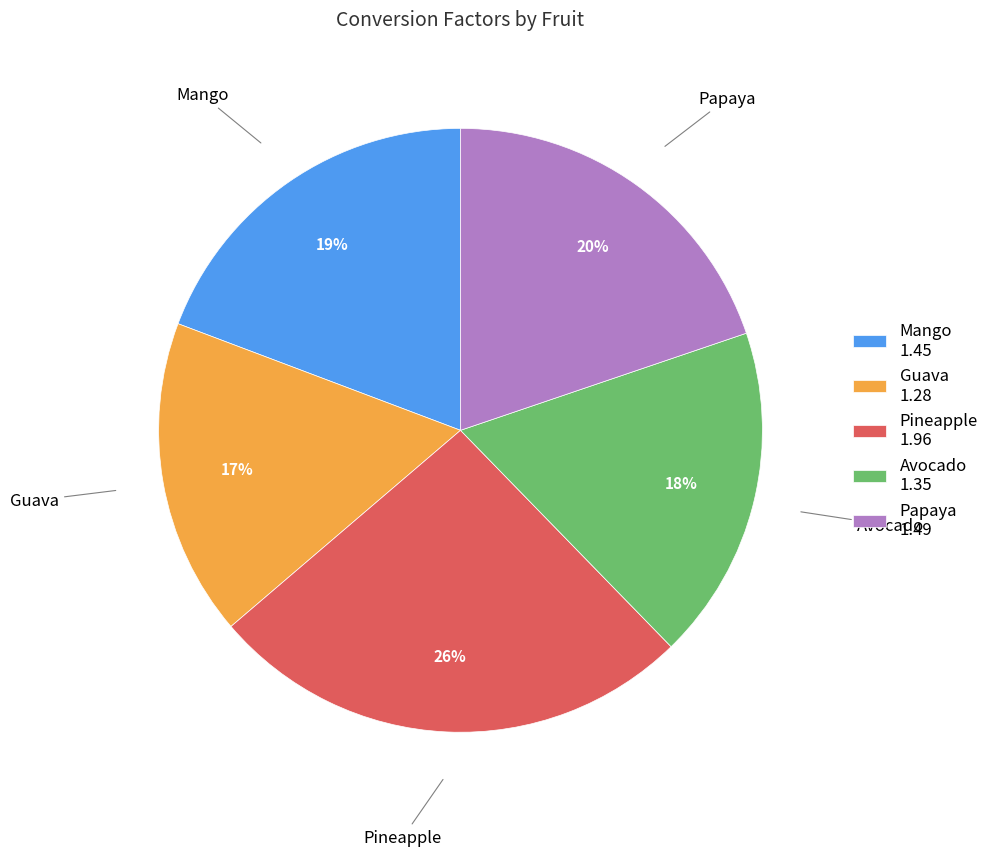

What percentage is the Pineapple slice, to the nearest percent?

26%